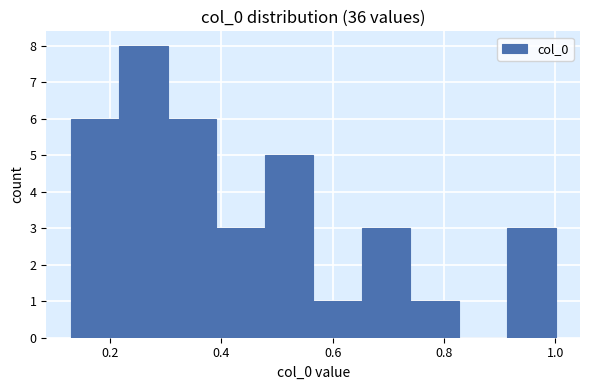

Reading left to right, transcribe this chart: for each bar, give the range it covers on the x-axis and its height. Neither the bar edges nor the heights are printed on the chart, so give them approximately, as read against the axes.

0.12 to 0.22: 6
0.22 to 0.30: 8
0.30 to 0.40: 6
0.40 to 0.48: 3
0.48 to 0.56: 5
0.56 to 0.66: 1
0.66 to 0.74: 3
0.74 to 0.82: 1
0.82 to 0.92: 0
0.92 to 1.00: 3